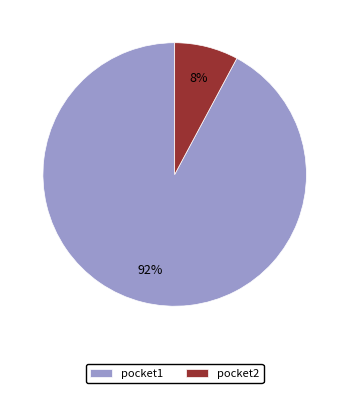

Between pocket2 and pocket1, which is larger?

pocket1